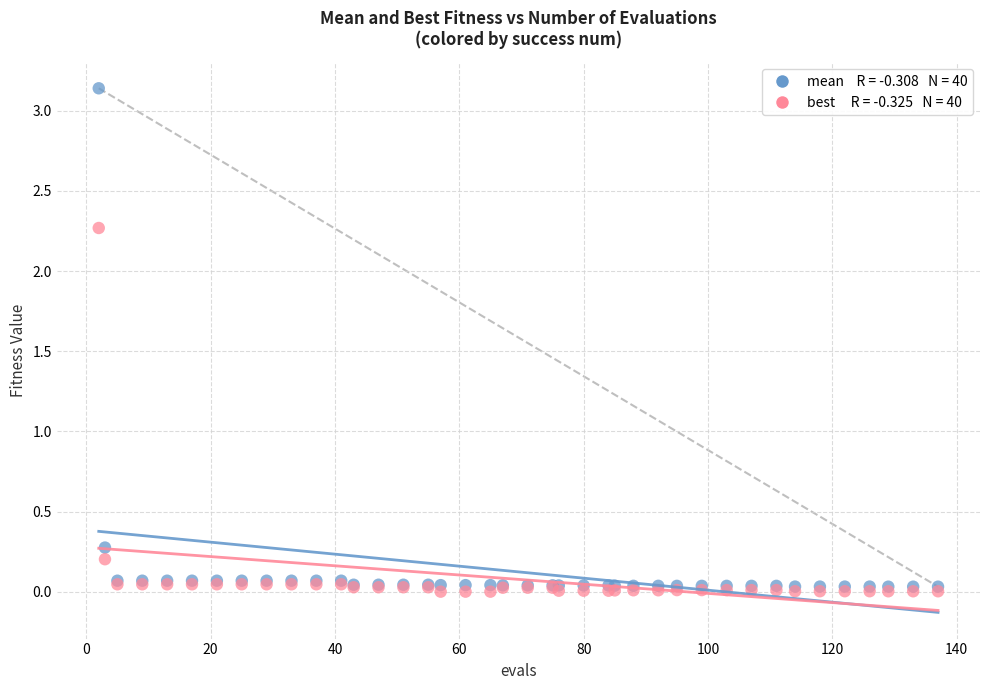

Across all series, what Y value is closest to 1?

0.3